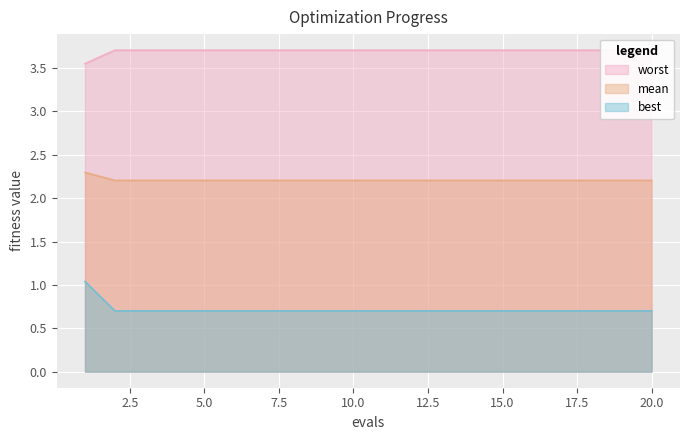

True or false: mean and worst cross at least once.

False